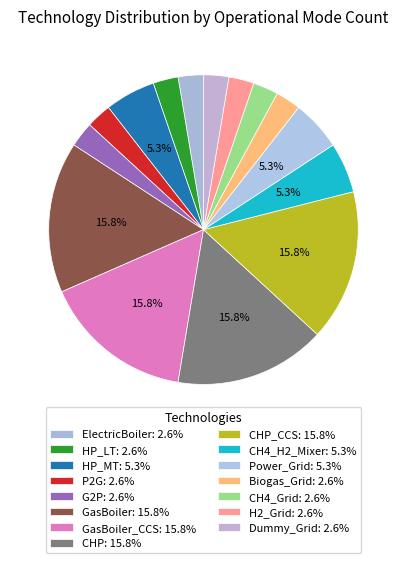

How many slices are in this pie chart?

15